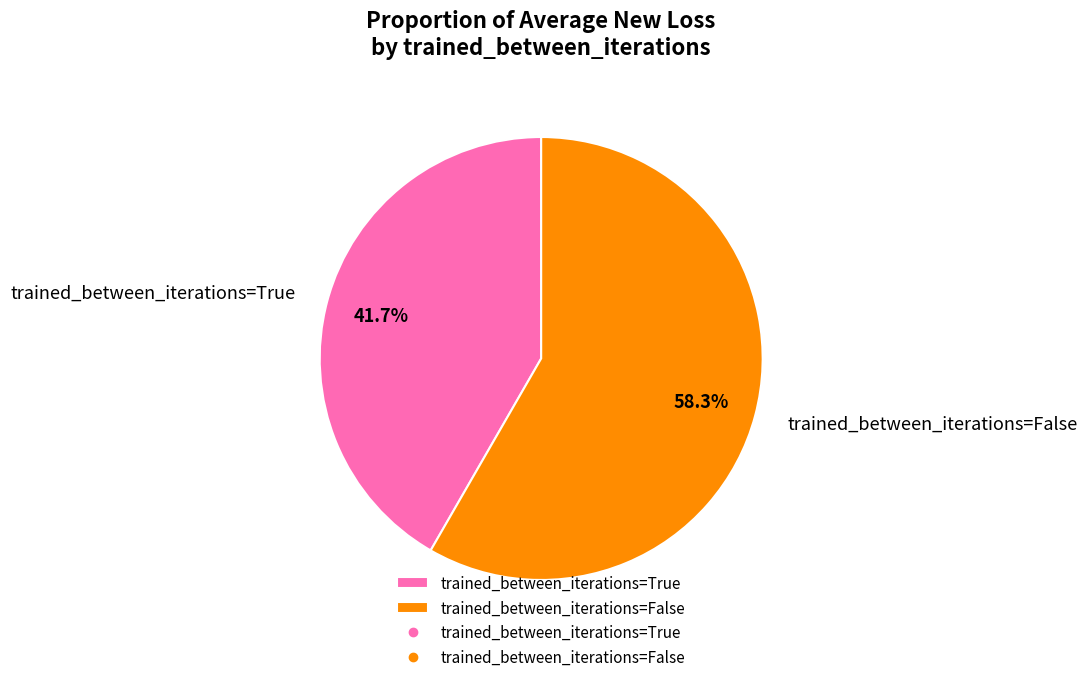

Combined, what portion of the pie is trained_between_iterations=True and trained_between_iterations=False?

100.0%